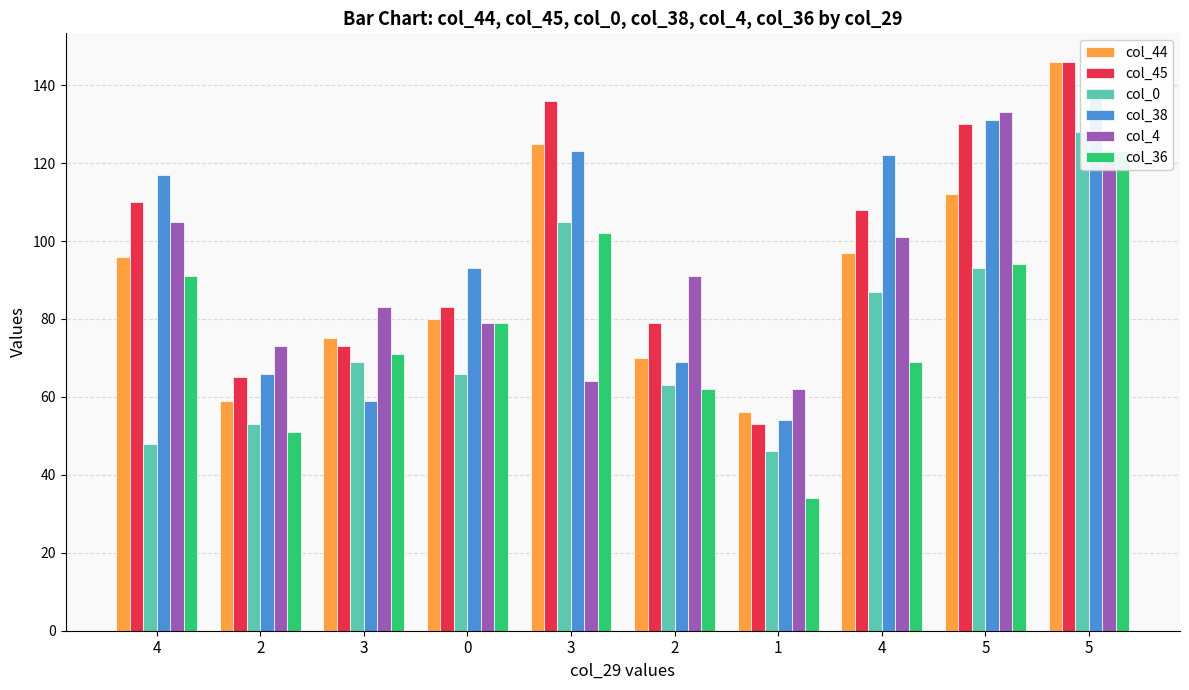

Which category has the highest value in the col_45 series?

5